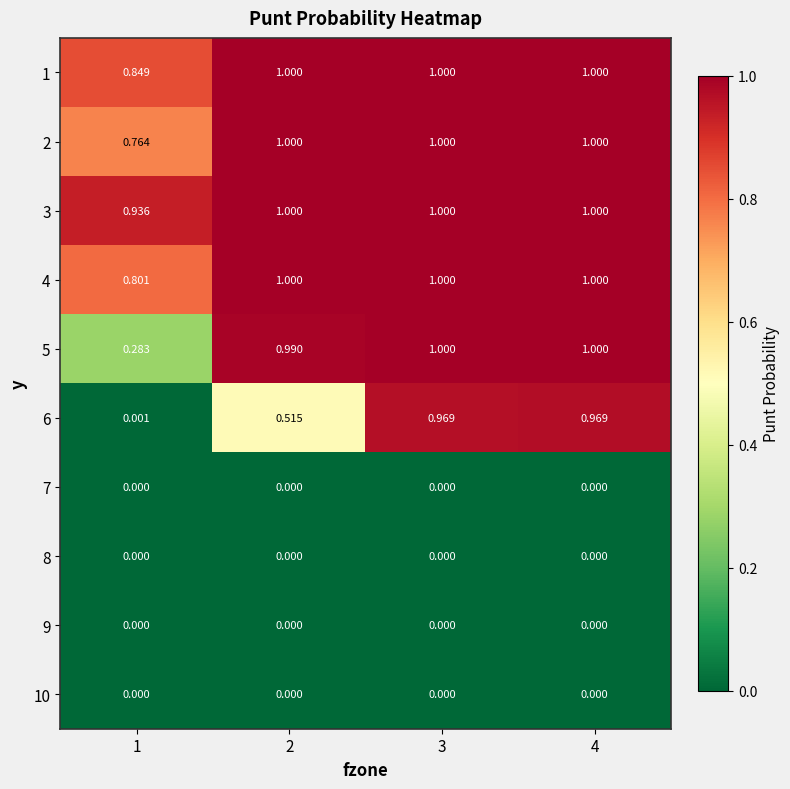

At how many categories does at least one series exceed 0?

4